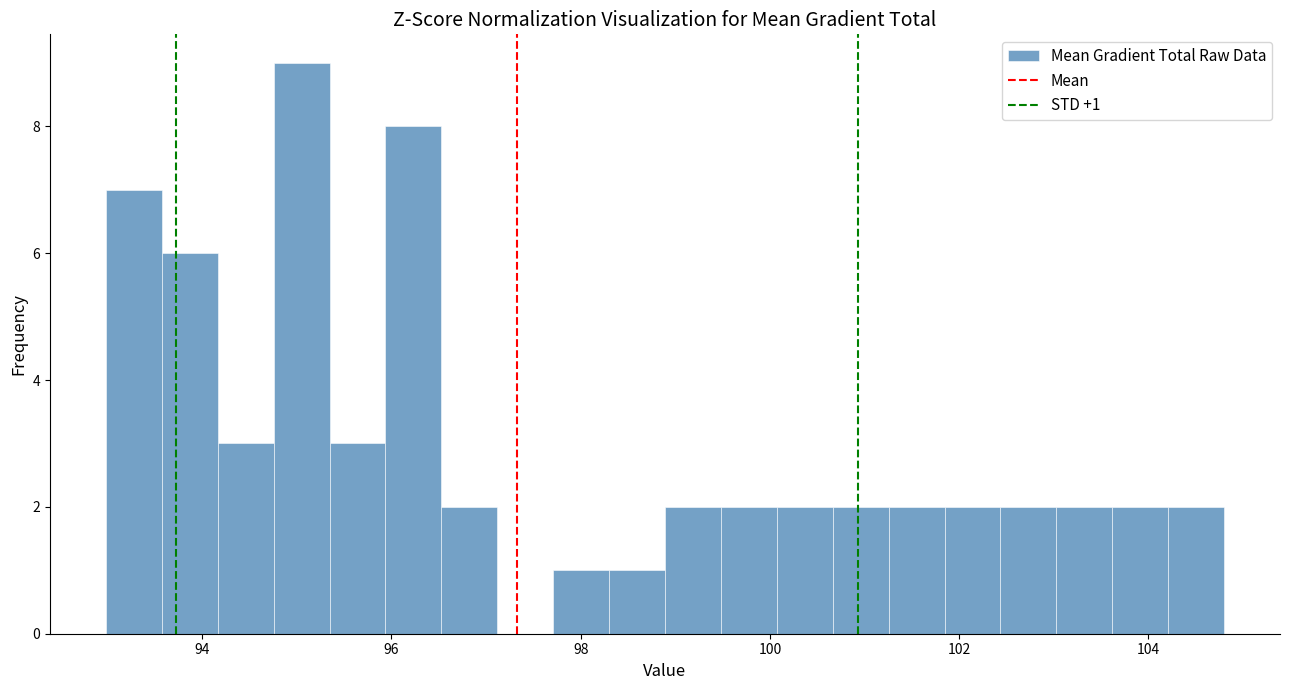

Around what value on the x-axis is the tallest bar? Give the approximate position of its centre, as read against the axis.

95.0